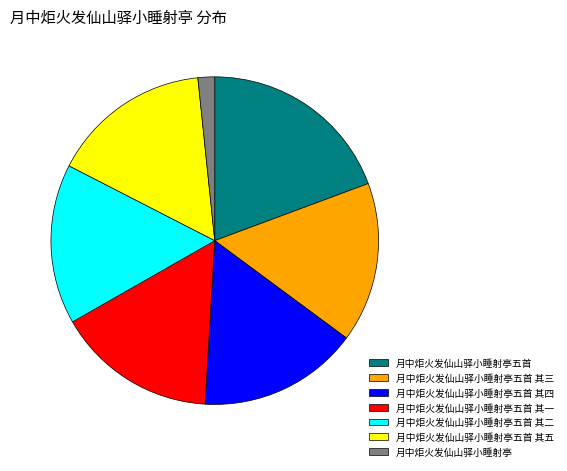

What is the smallest slice in the pie chart?

月中炬火发仙山驿小睡射亭